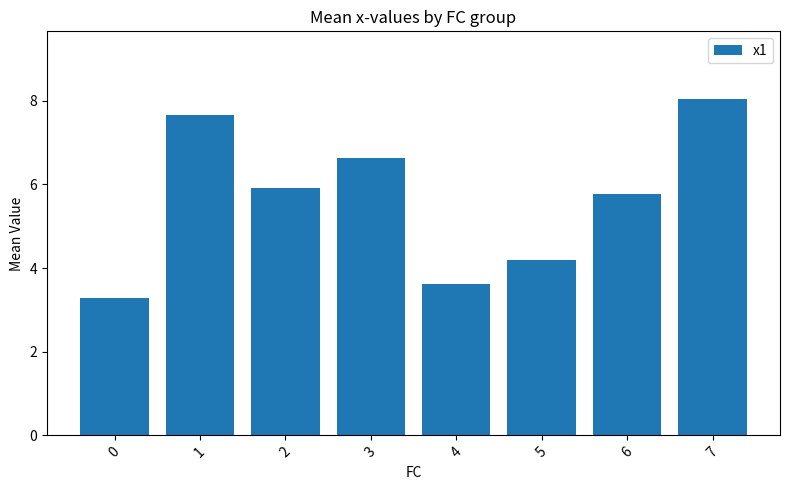

True or false: the data shows 5.8 at 6.

True